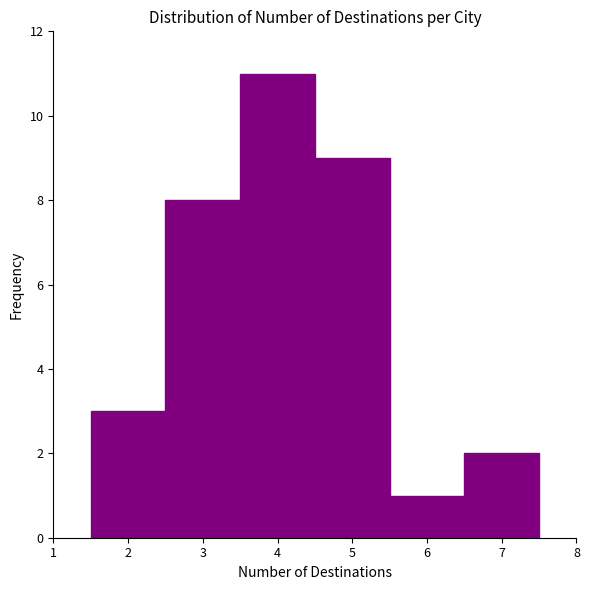

Reading left to right, list every bar in this chart as the range it spans on the x-axis followed by its height. The values are not printed on the chart, so give them approximately, as read against the axis.

1.5 to 2.5: 3
2.5 to 3.5: 8
3.5 to 4.5: 11
4.5 to 5.5: 9
5.5 to 6.5: 1
6.5 to 7.5: 2